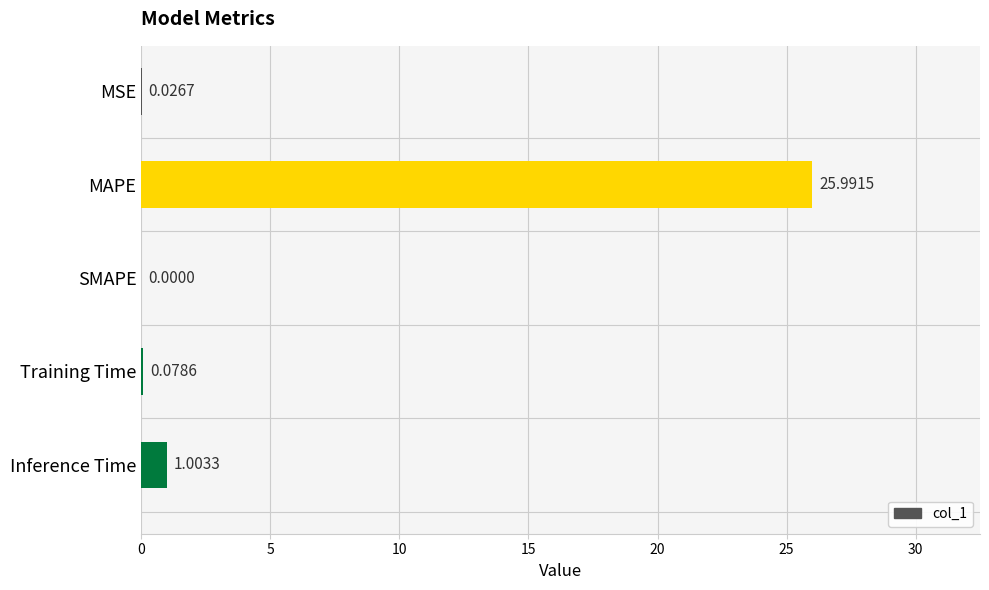

Which label corresponds to the largest value in the chart?

MAPE